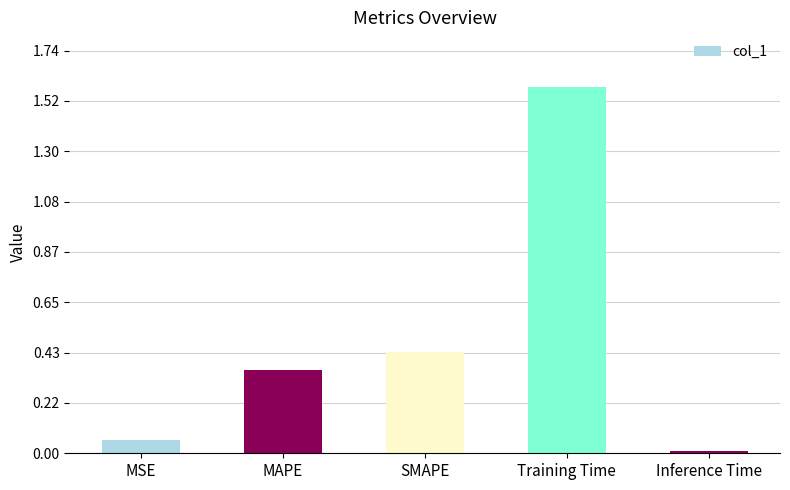

The chart shows a value of 0.6 at MAPE. True or false?

False